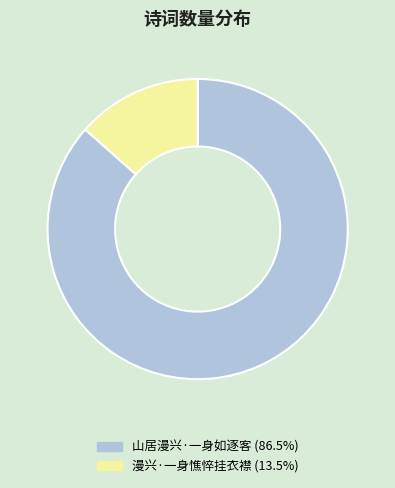

Rank the categories by value from highest to lowest.

山居漫兴·一身如逐客, 漫兴·一身憔悴挂衣襟